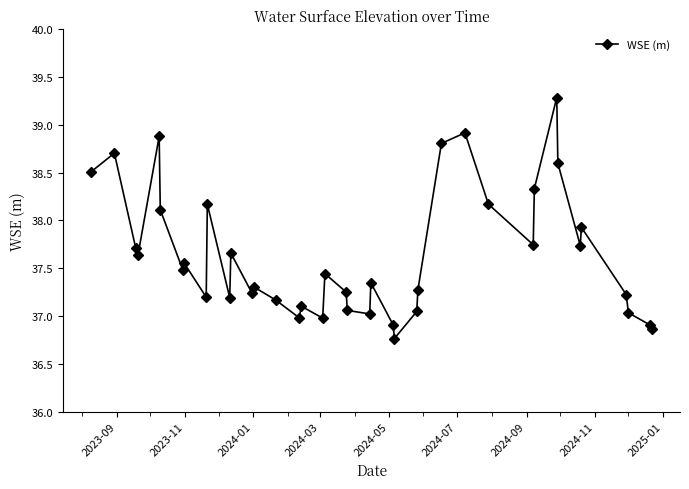

What is the maximum value shown in the chart?

39.3